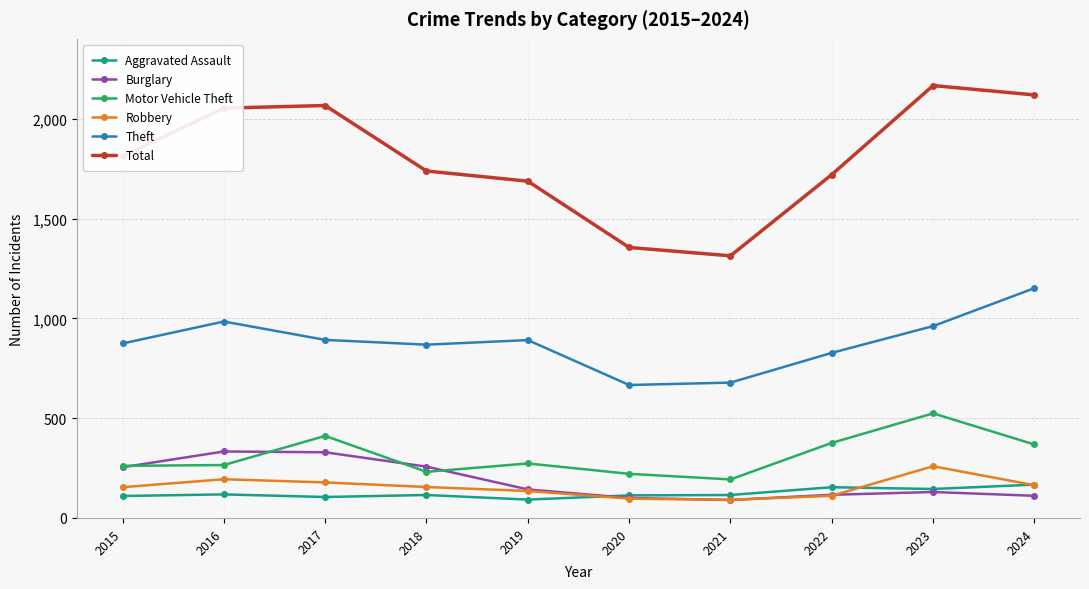

What is the difference between the highest and lowest values at 2024?

2008